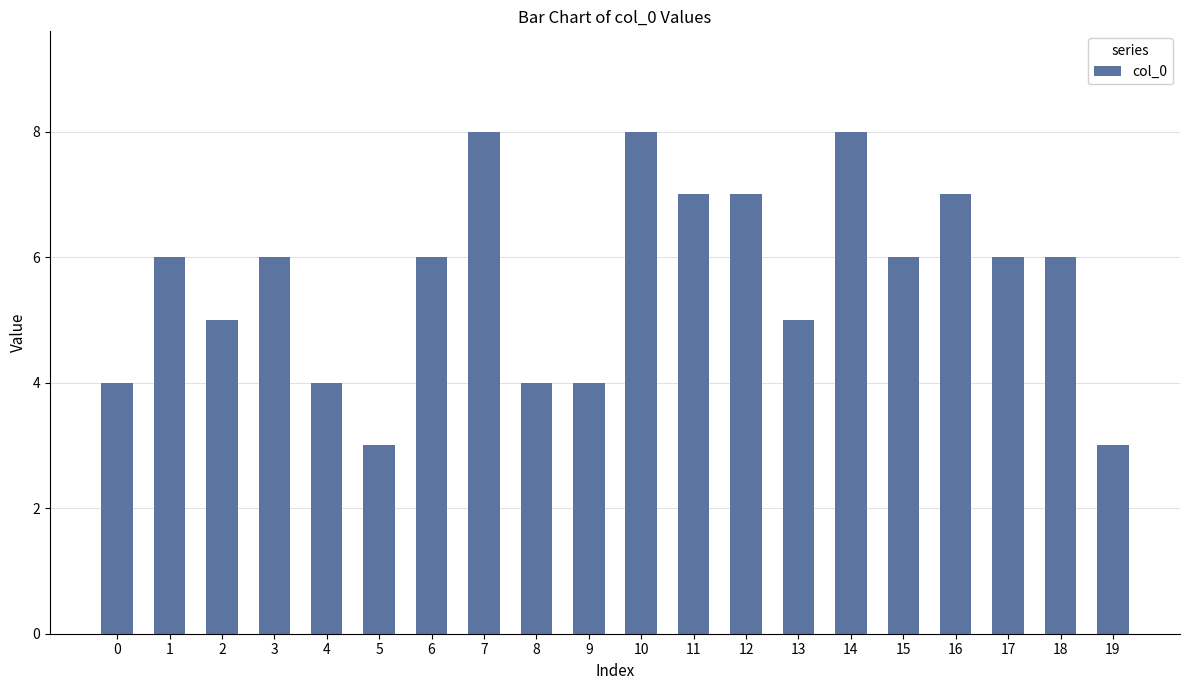

Count the number of categories in the chart.

20